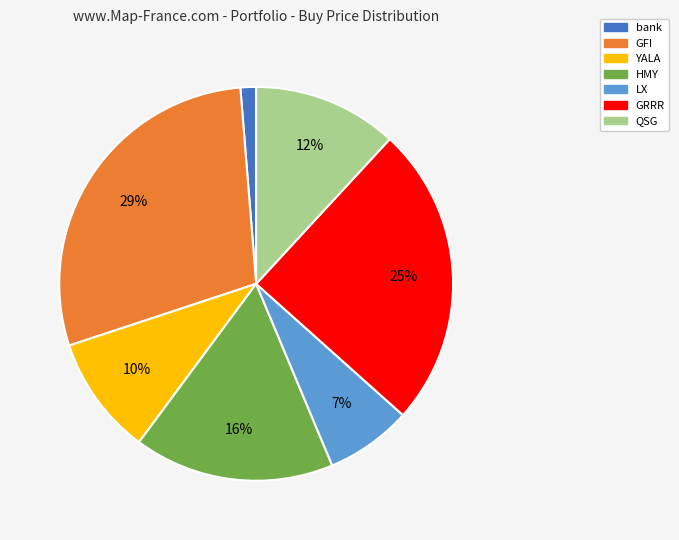

Does GRRR account for over 50% of the chart?

No